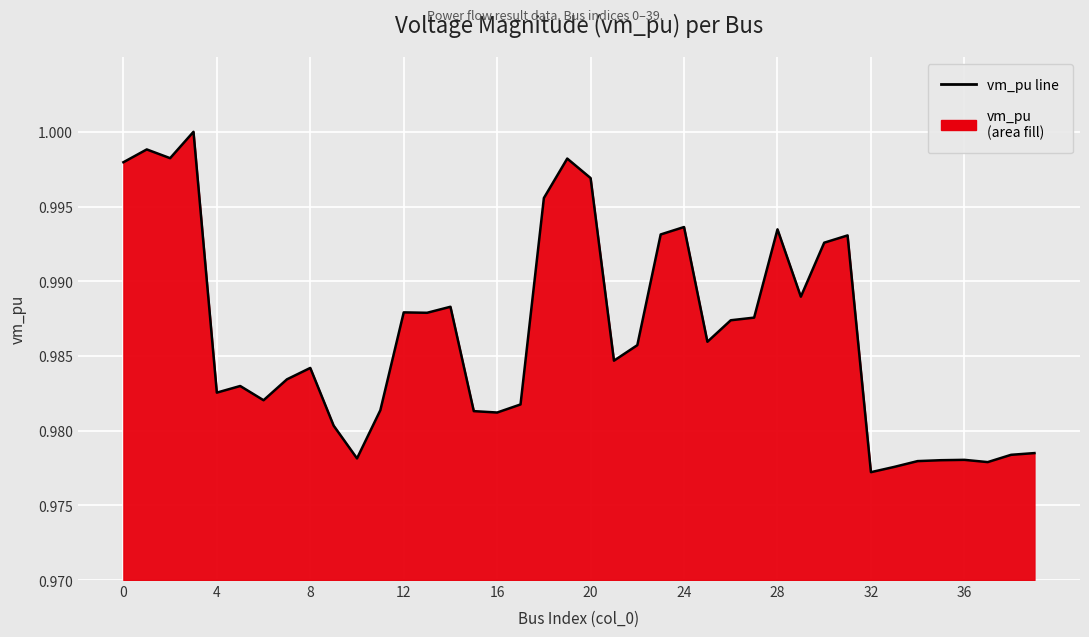

True or false: there are more than 0 points higher than both neighbors.

True